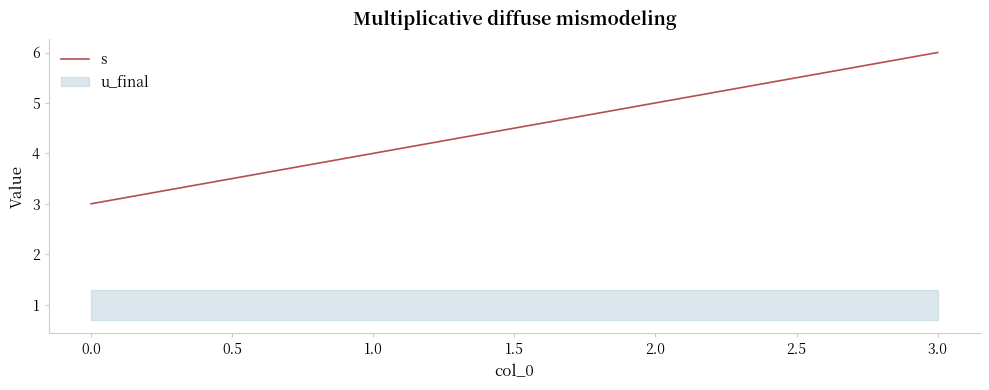

The s series shows 2 at 1.0. True or false?

False